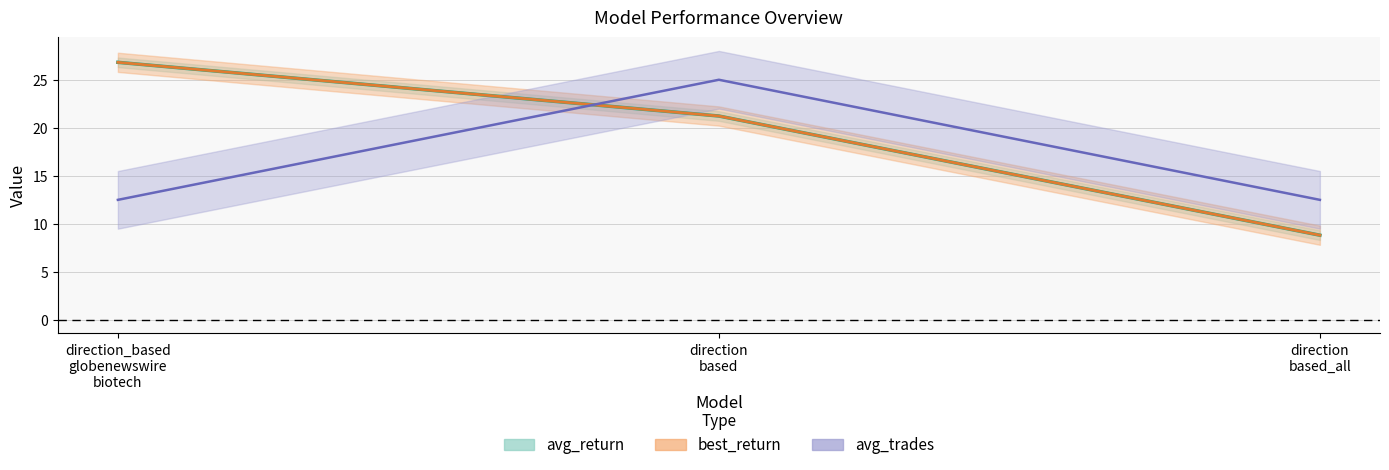

At direction_based globenewswire biotech, list the series in order from smallest to largest.

avg_trades, avg_return, best_return